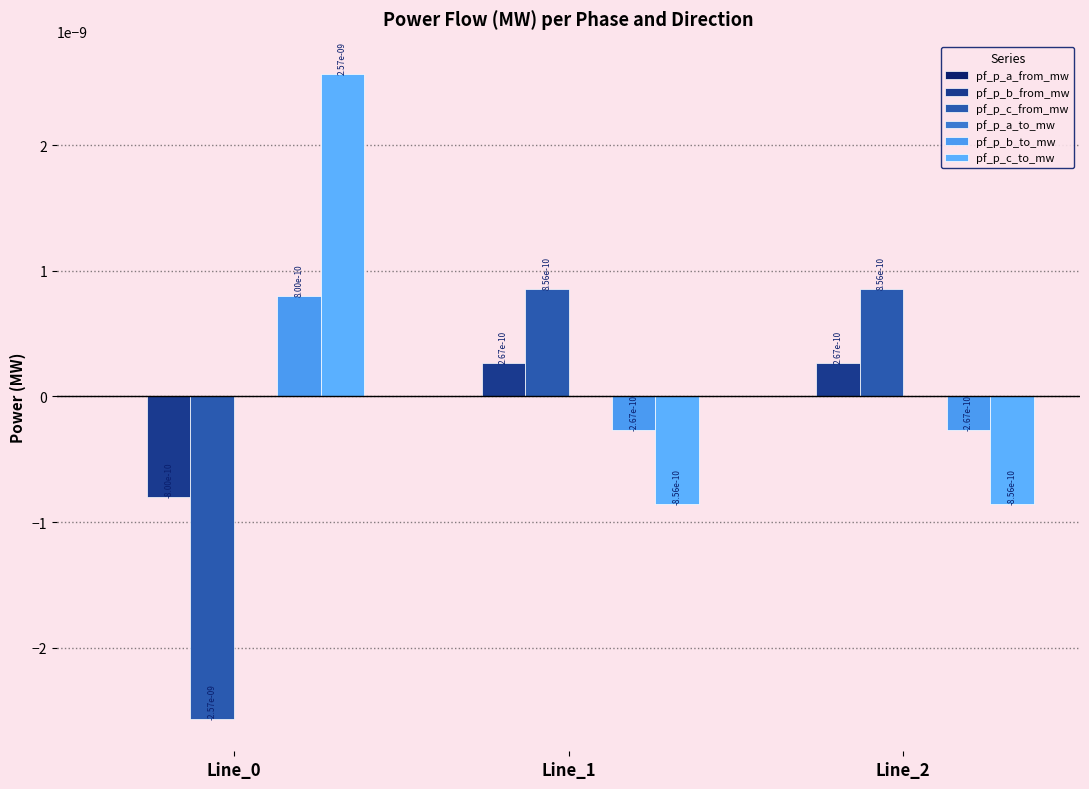

The value of pf_p_c_to_mw at Line_1 is -0.0. True or false?

True